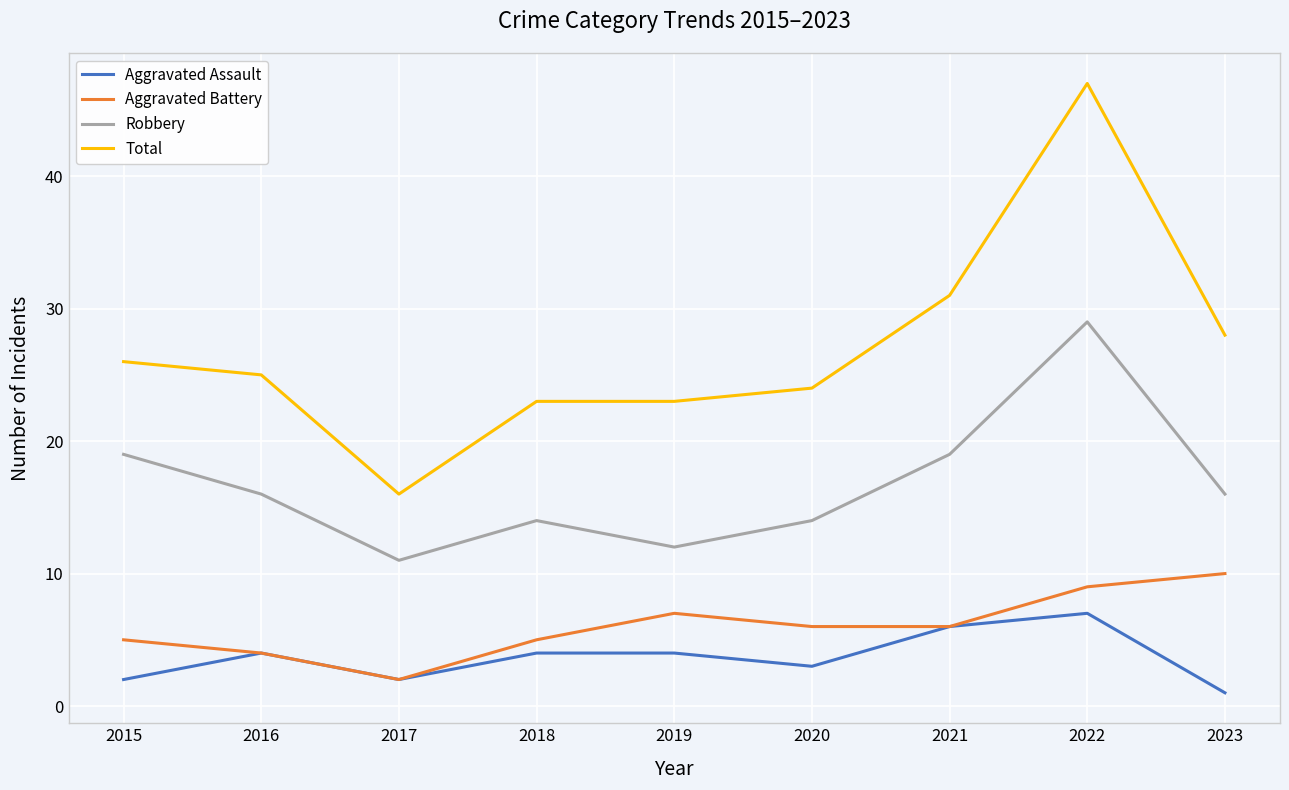

What is the maximum value shown in the chart?

47